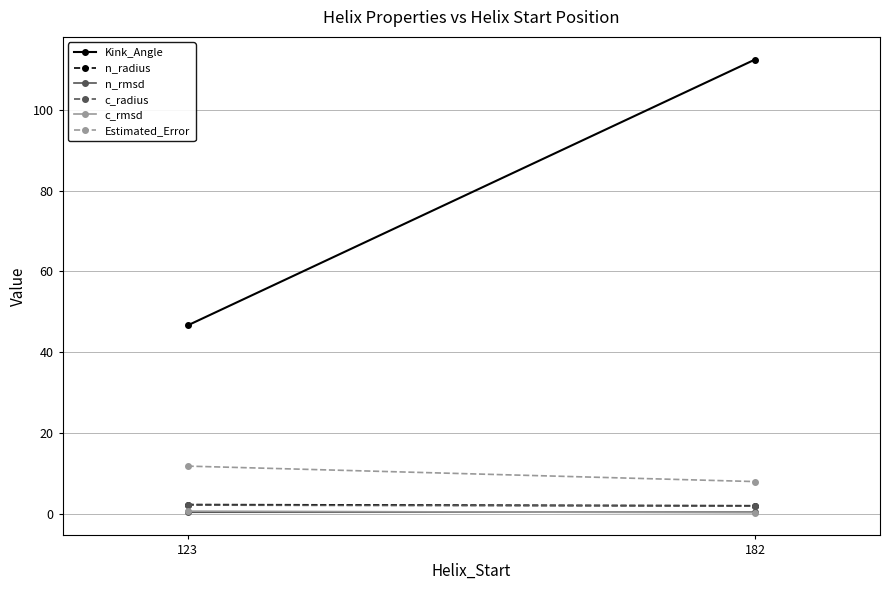

What is the maximum value for Estimated_Error?

11.8